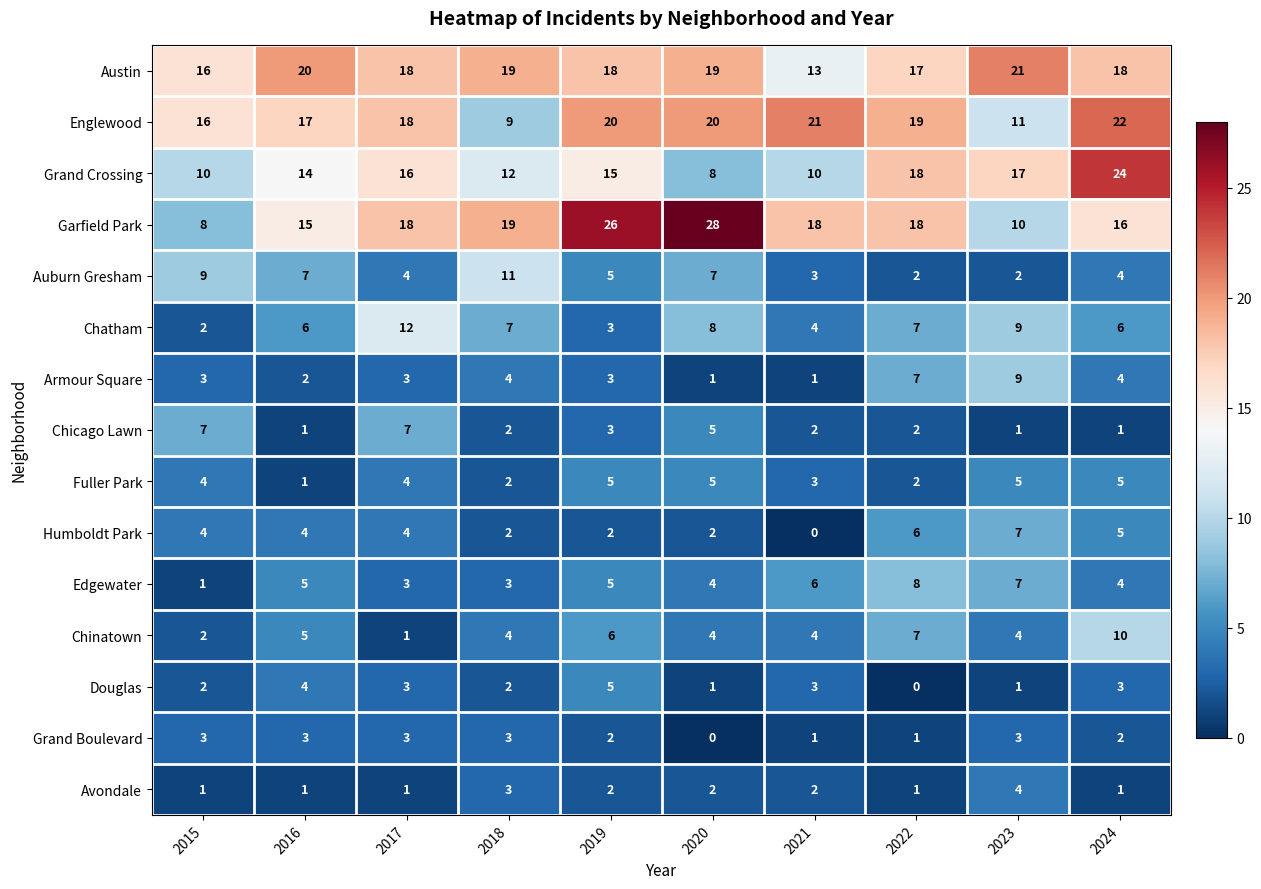

Which series has the largest total across all categories?

Austin